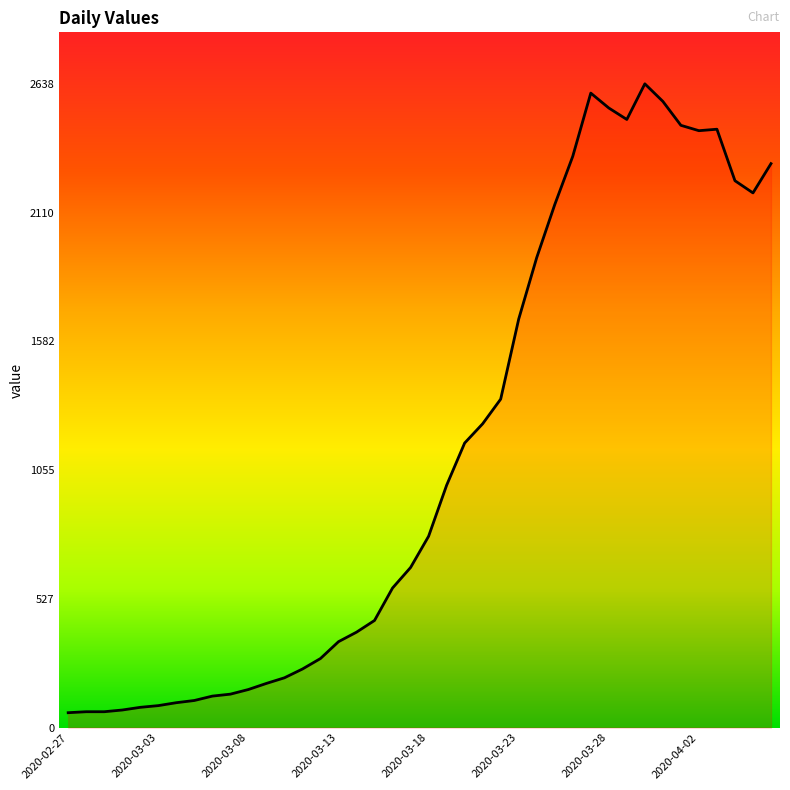

What is the maximum value shown in the chart?

2638